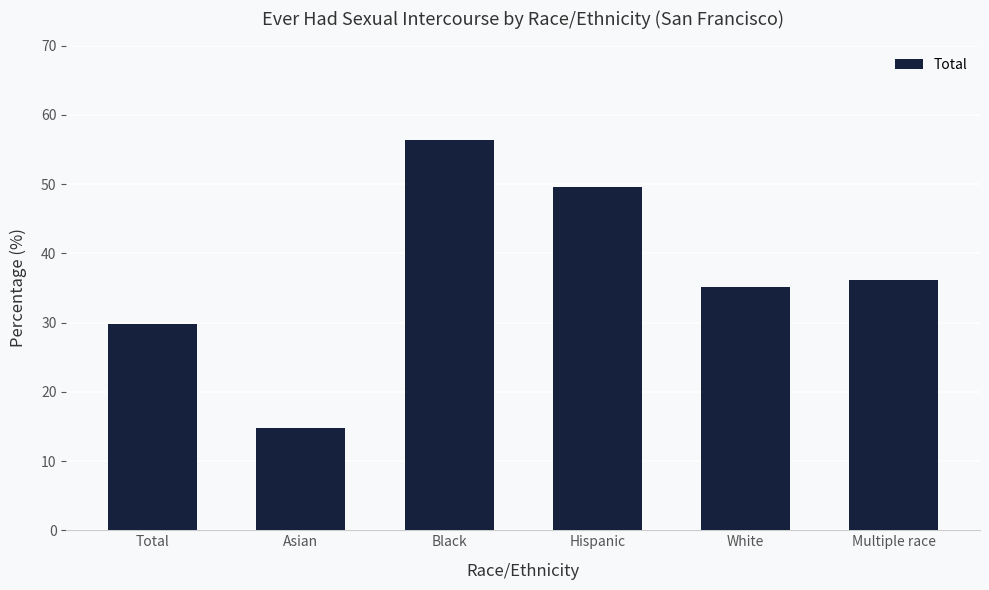

Reading left to right, list all the values displayed in this chart.

Total=29.8	Asian=14.7	Black=56.4	Hispanic=49.6	White=35.2	Multiple race=36.1